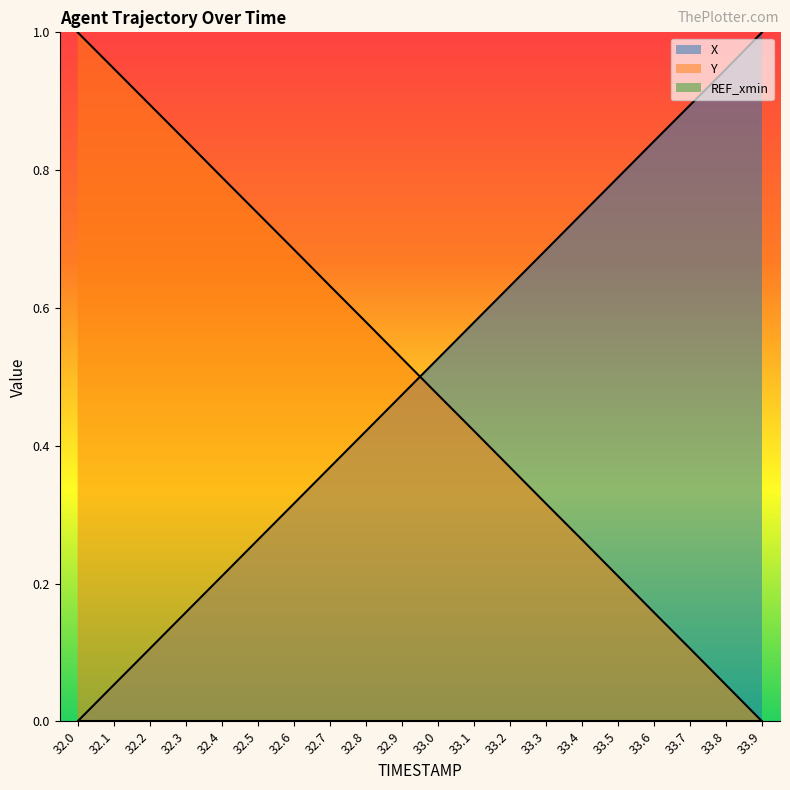

Rank the series by their maximum value, from lowest to highest.

Y, X